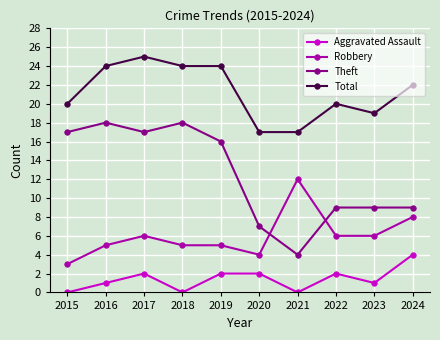

Which series has the widest spread of values?

Theft